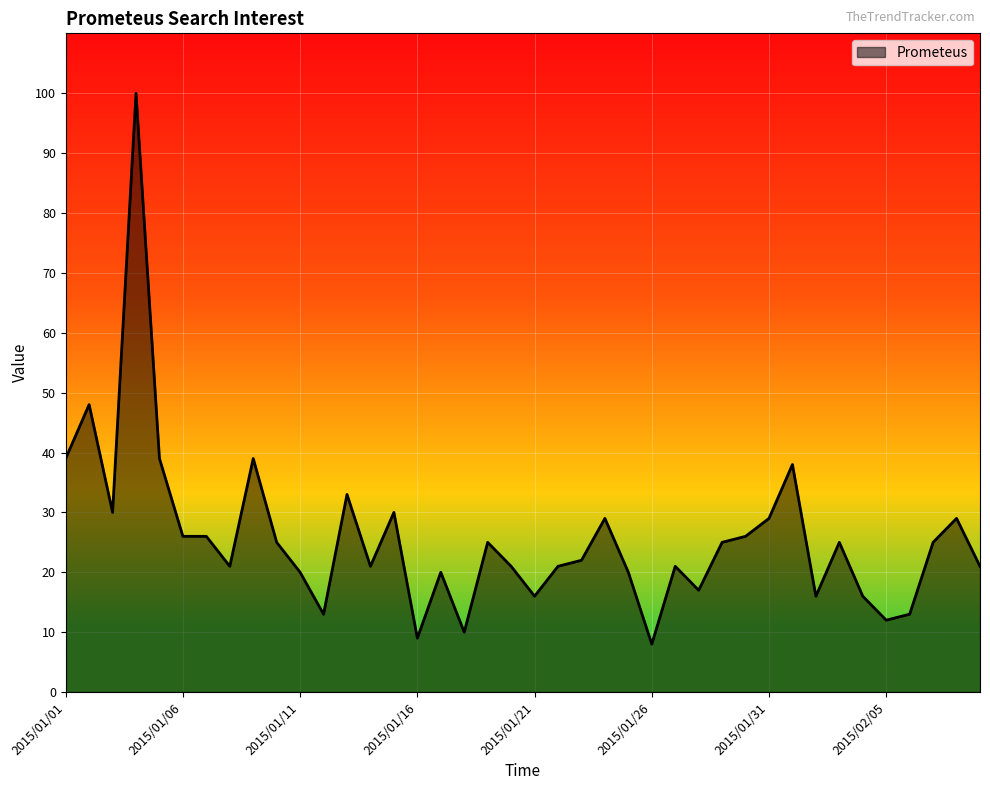

True or false: the data has more than 0 interior local peaks.

True